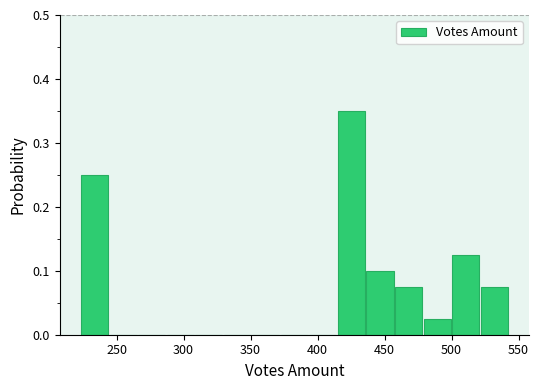

What is the height of the bar covering 435 to 460 on the x-axis? Neither the bar edges nor the heights are printed on the chart, so give them approximately, as read against the axes.

0.10